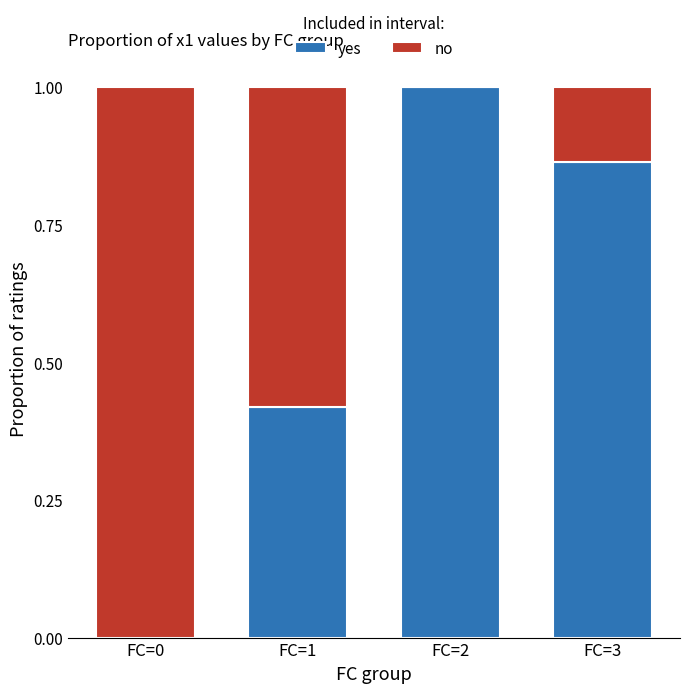

How many values in the yes series exceed 0?

3